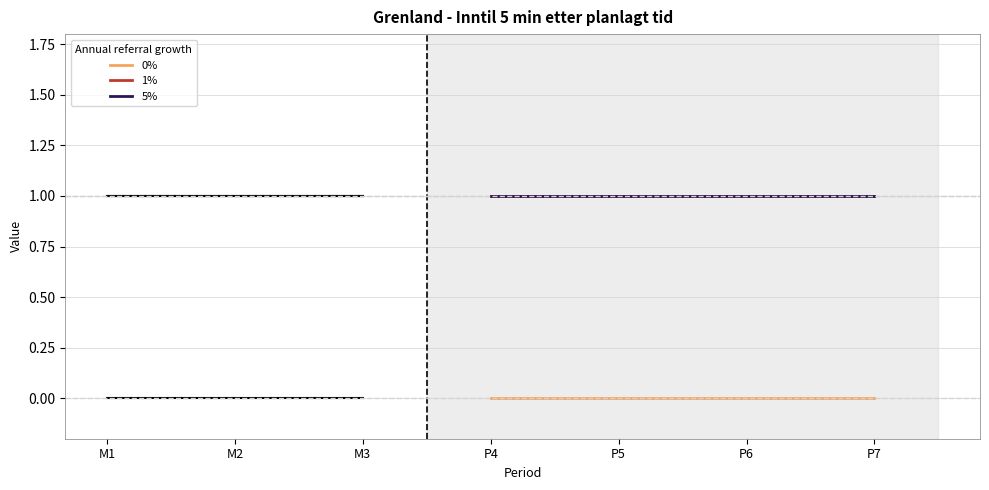

Does the chart have visible grid lines?

Yes